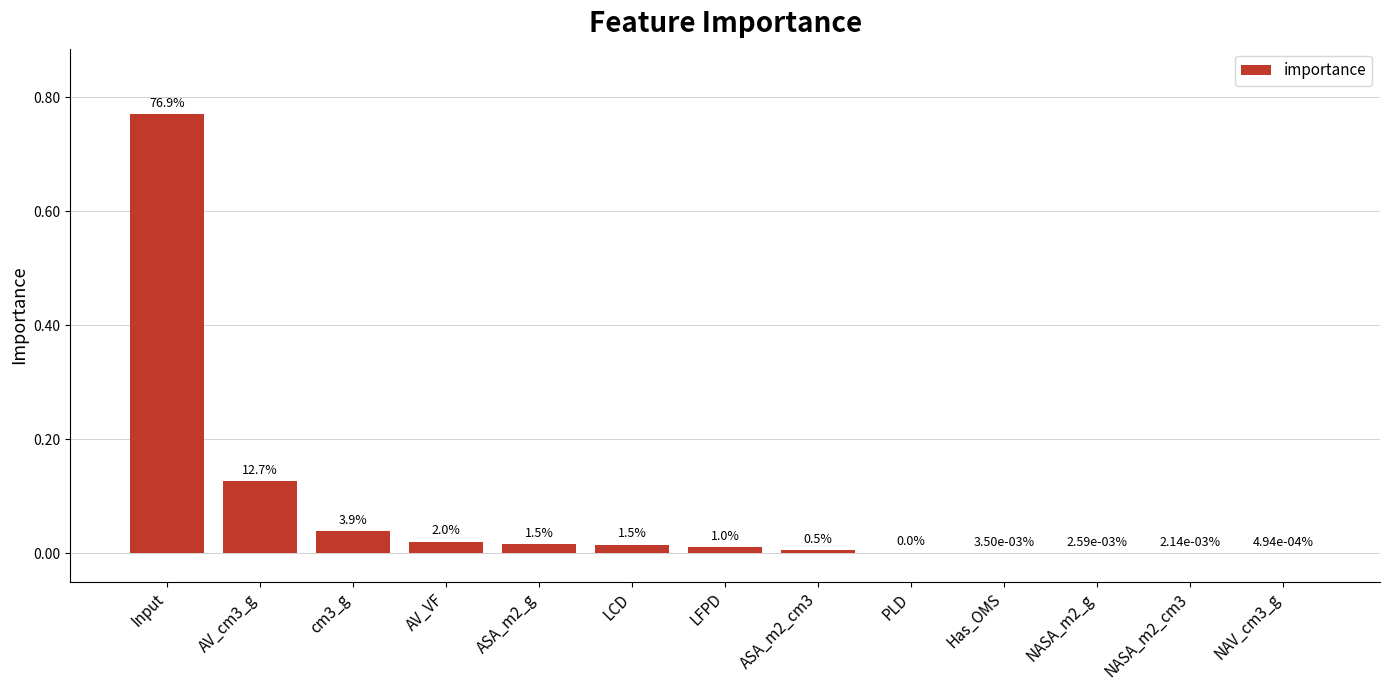

List the labels in order of value, largest first.

Input, AV_cm3_g, cm3_g, AV_VF, ASA_m2_g, LCD, LFPD, ASA_m2_cm3, PLD, Has_OMS, NASA_m2_g, NASA_m2_cm3, NAV_cm3_g